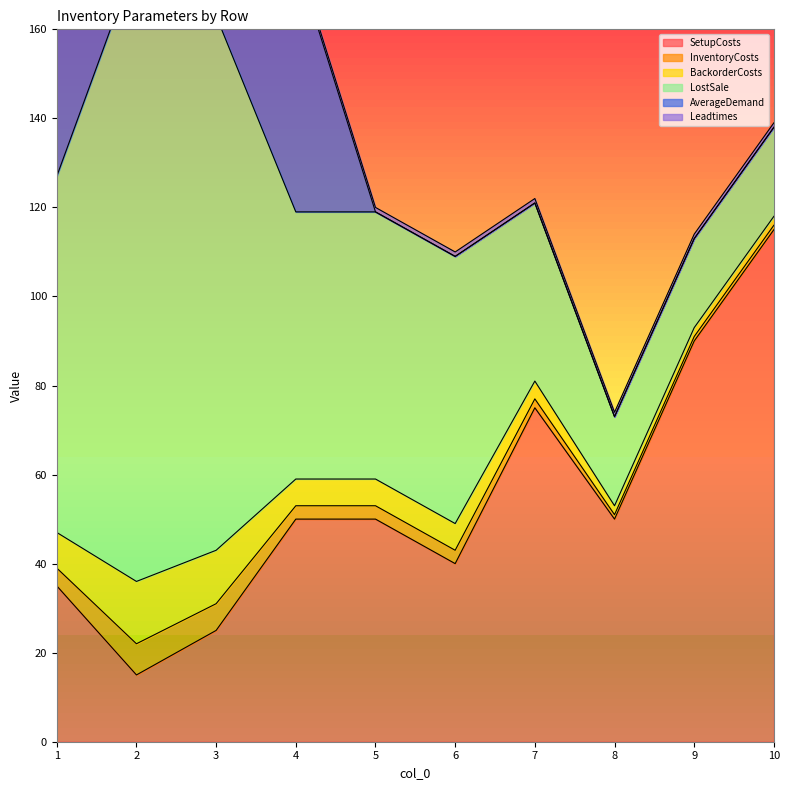

True or false: LostSale has more than 2 interior local peaks.

False